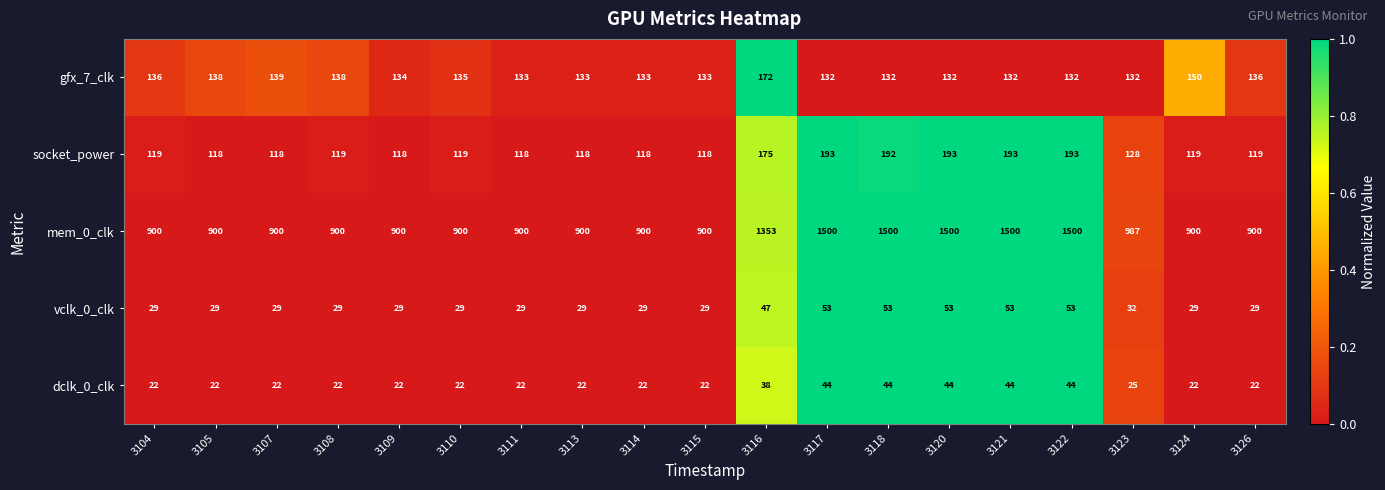

At which label is mem_0_clk closest to 1200?

3116